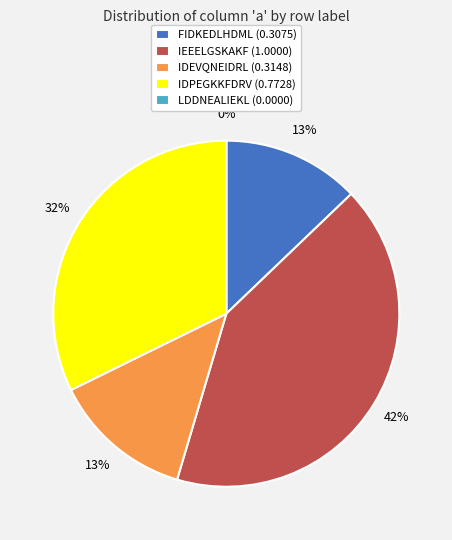

What is the largest slice in the pie chart?

IEEELGSKAKF